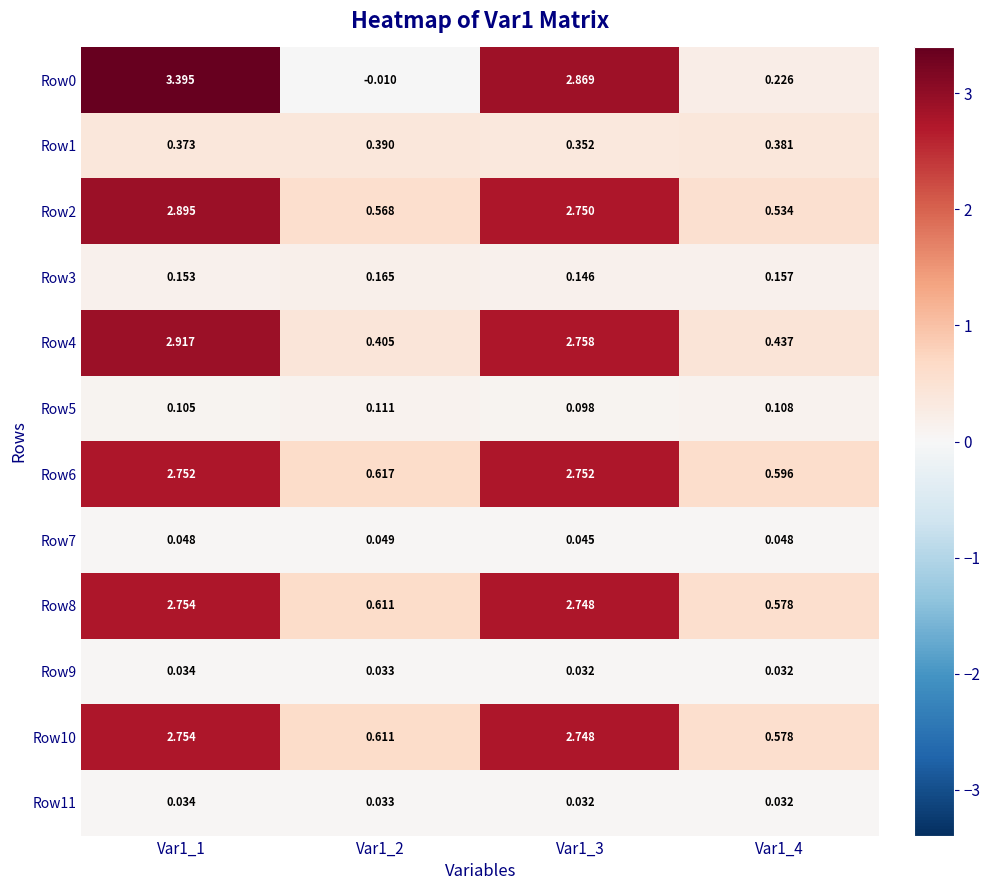

Is the value of Row8 at Var1_2 greater than the value of Row0 at Var1_1?

No